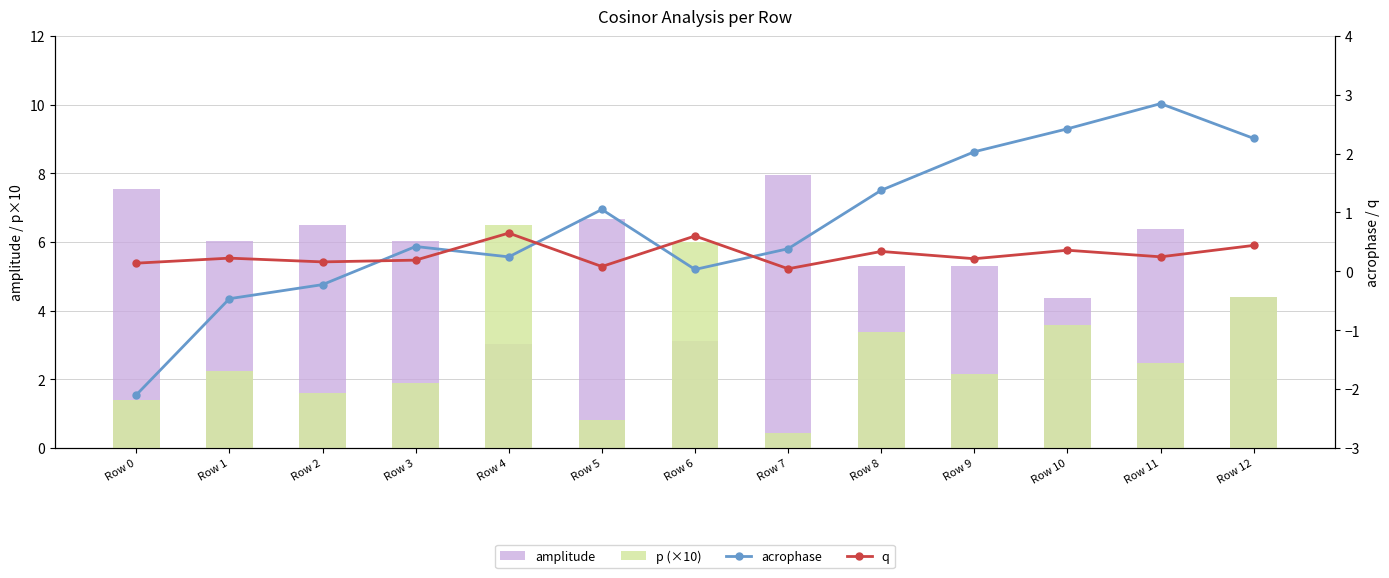

The value of q at Row 5 is 0.1. True or false?

True